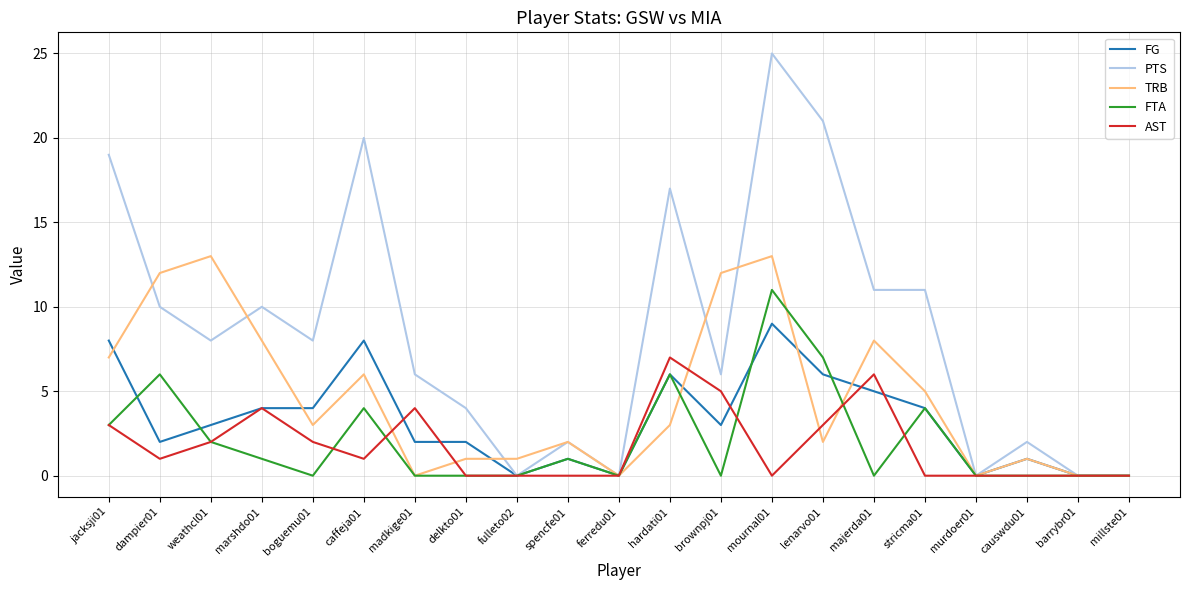

Where is the first local maximum for AST?

marshdo01